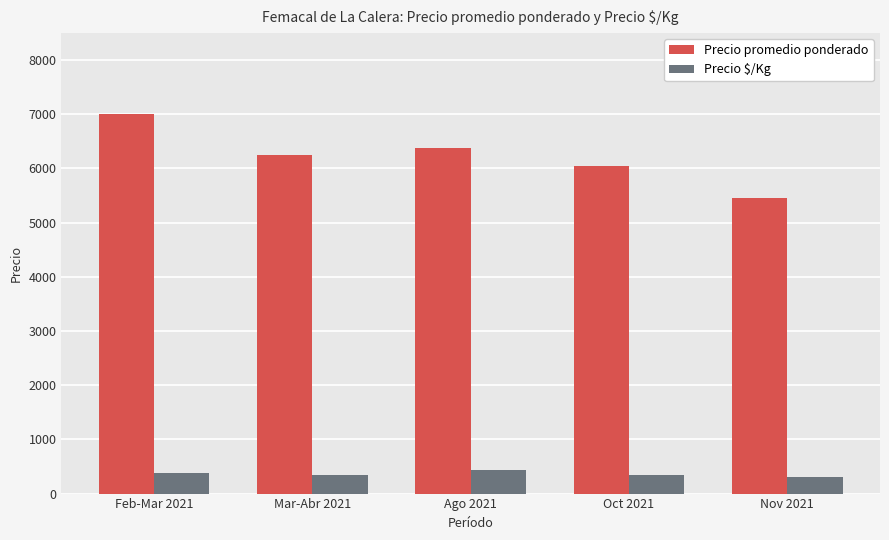

Are the bars grouped side by side (vs. stacked)?

Yes